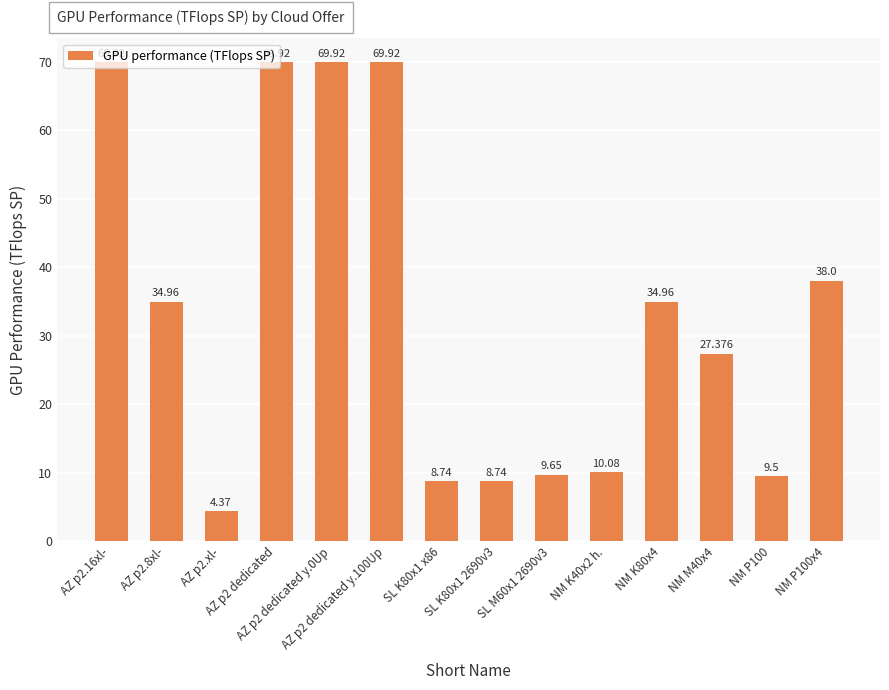

What is the sum of the values at AZ p2 dedicated y.0Up and AZ p2.16xl-?

139.8